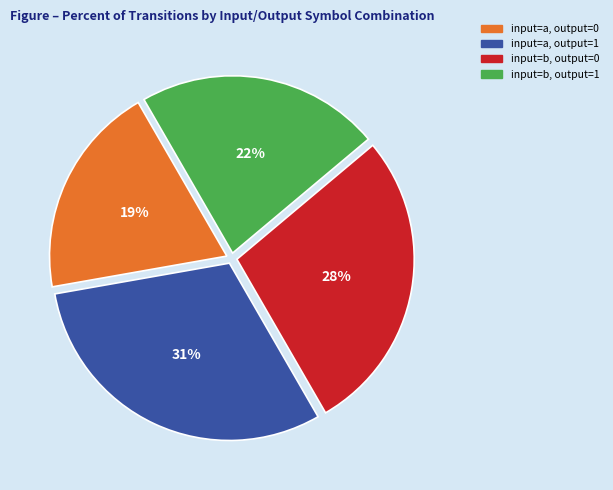

True or false: input=b, output=1 accounts for 28% of the total.

False